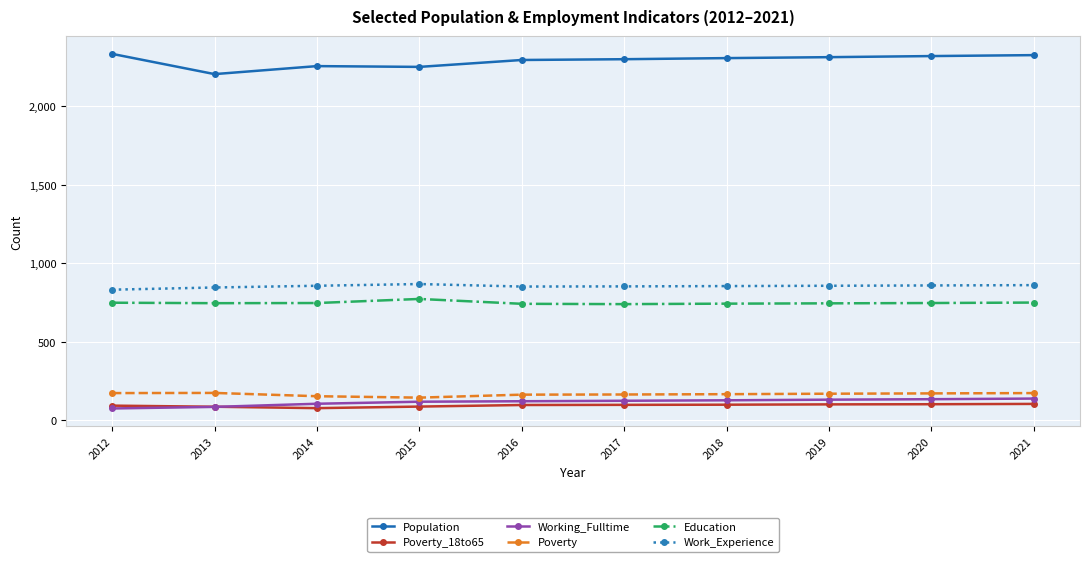

True or false: Poverty and Working_Fulltime intersect in this chart.

False